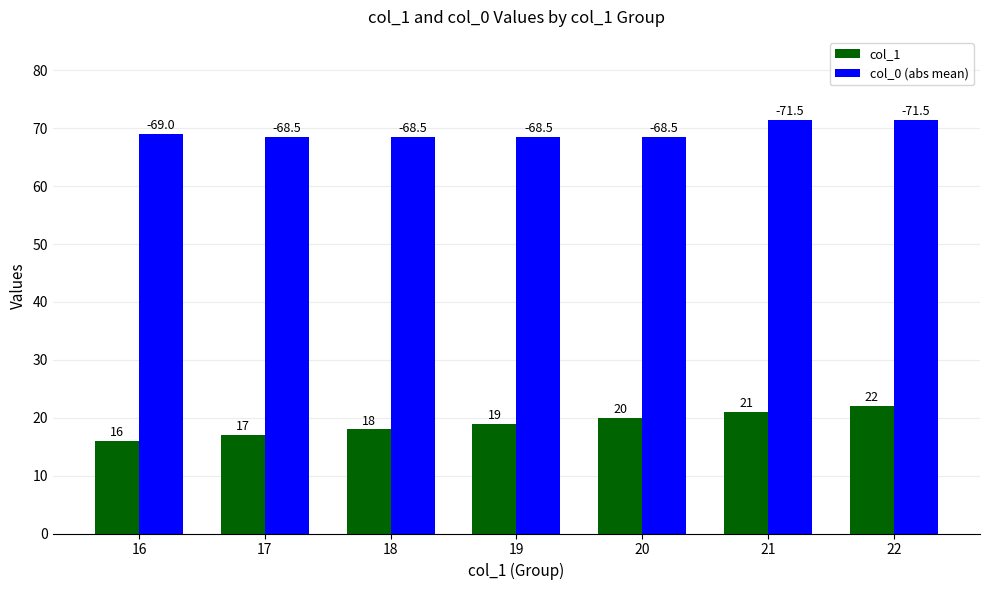

Read the col_1 value at 22.

22.0